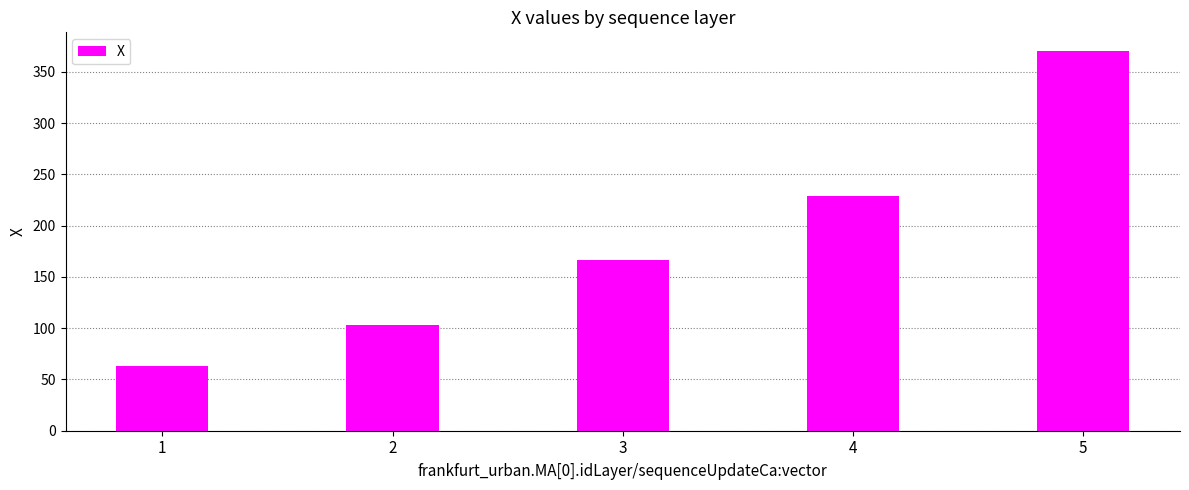

What is the value of the 5th bar from the left?

370.0